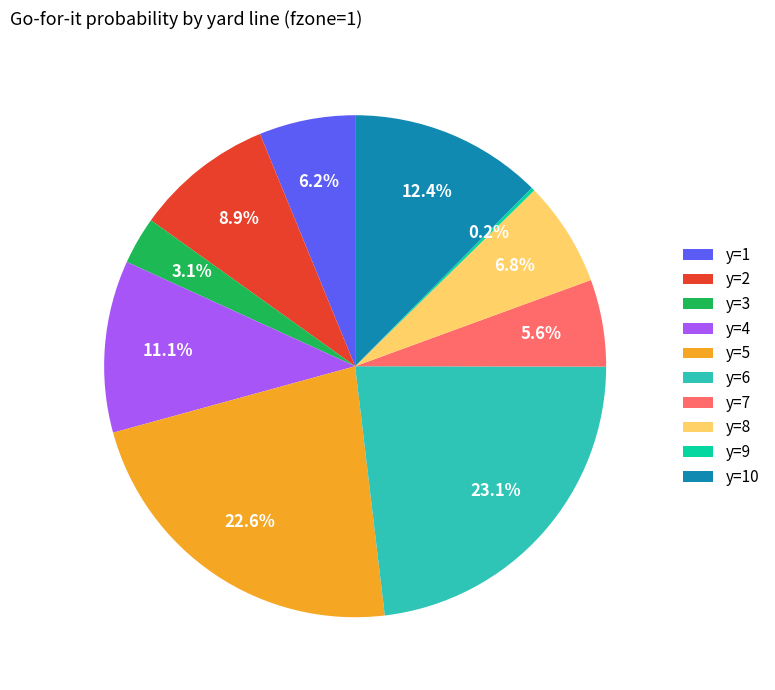

Does y=3 account for over 50% of the chart?

No